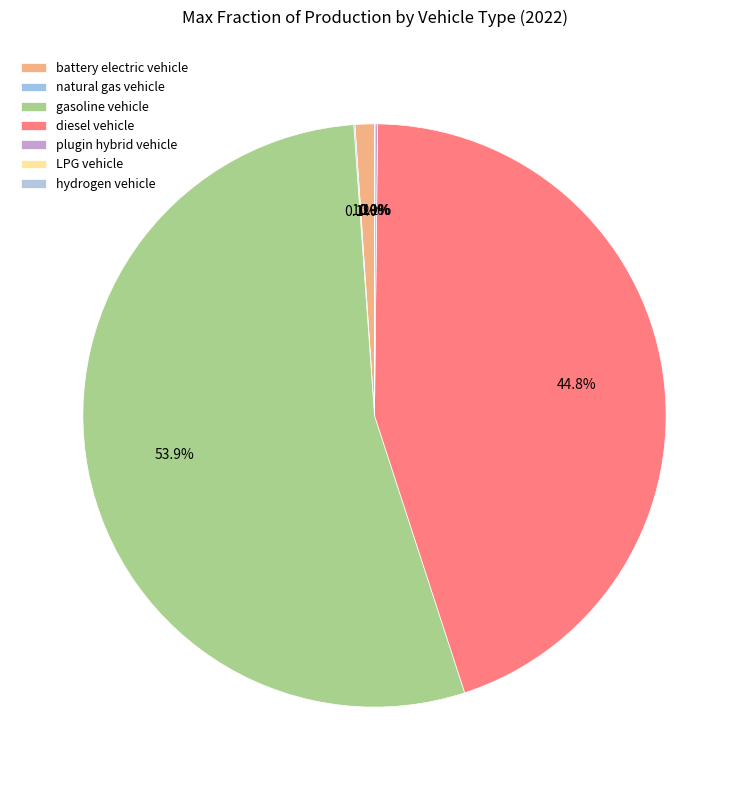

Which slice is the largest?

gasoline vehicle